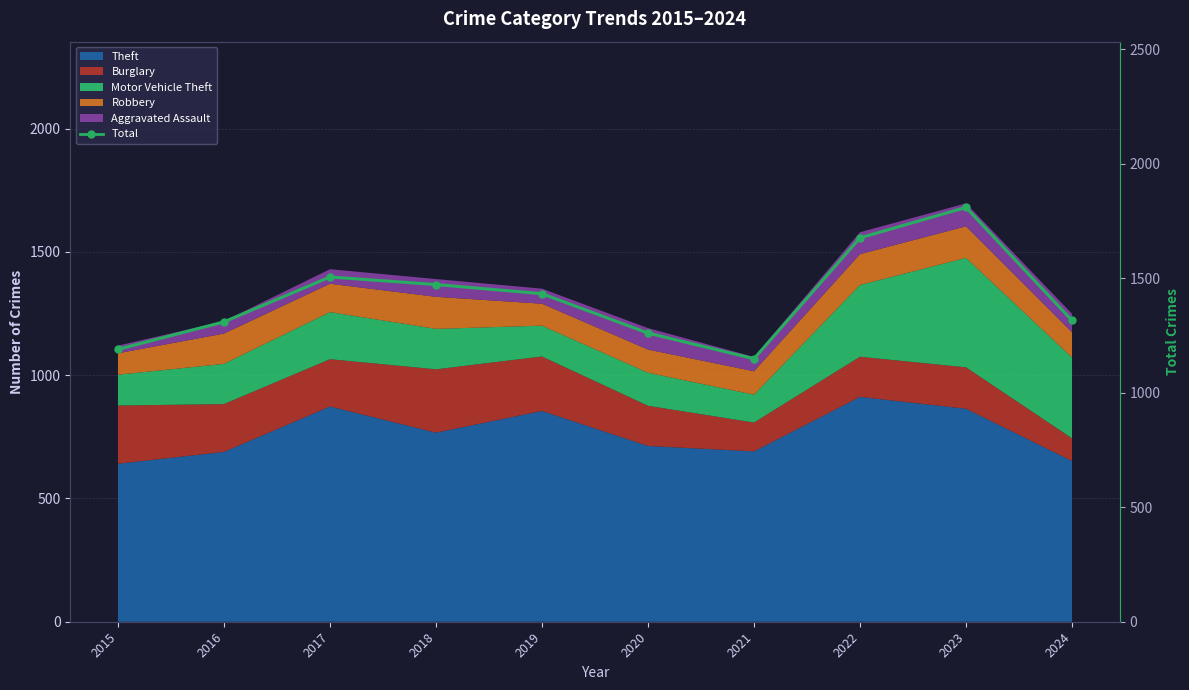

Which category has the lowest value across all series?

2021